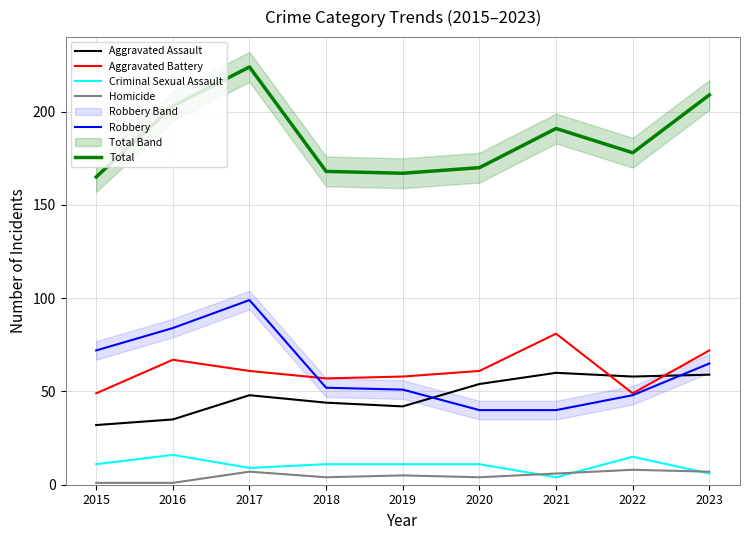

At which category is the sum across all series the highest?

2017